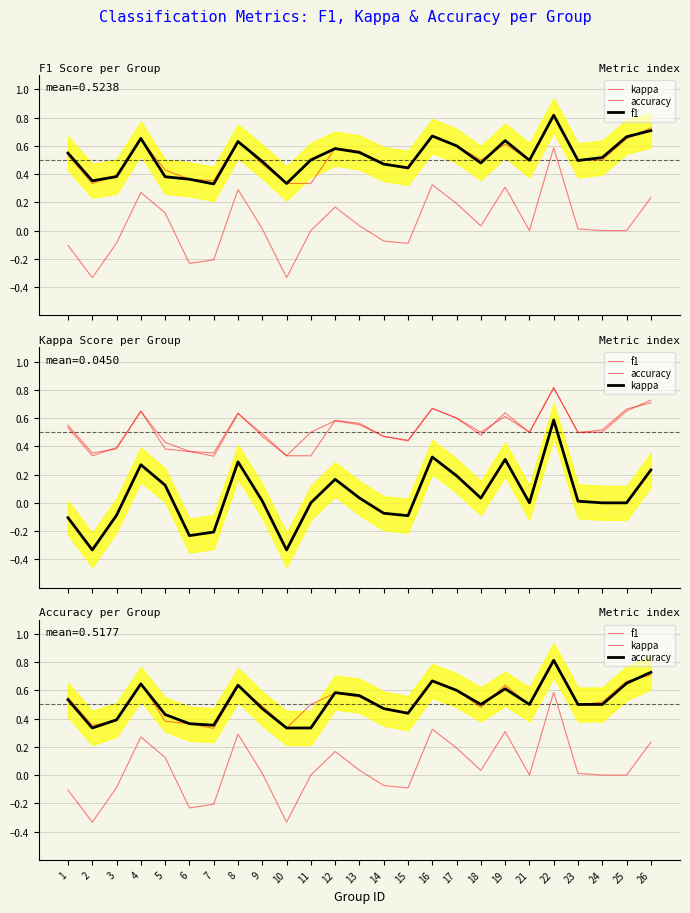

What is the difference between the maximum and minimum values in the accuracy series?

0.5